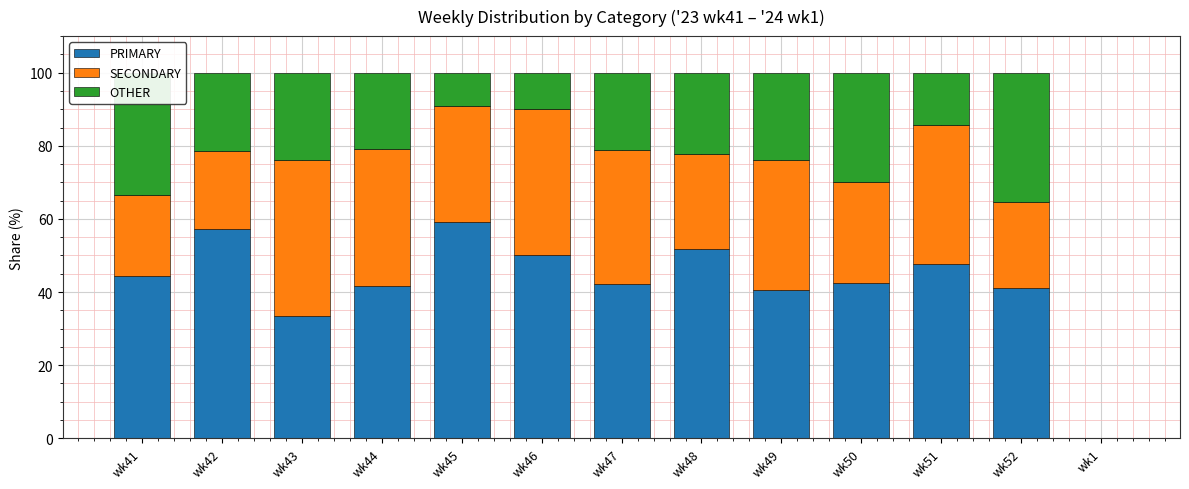

What is the difference between the PRIMARY values at wk43 and wk44?

8.3